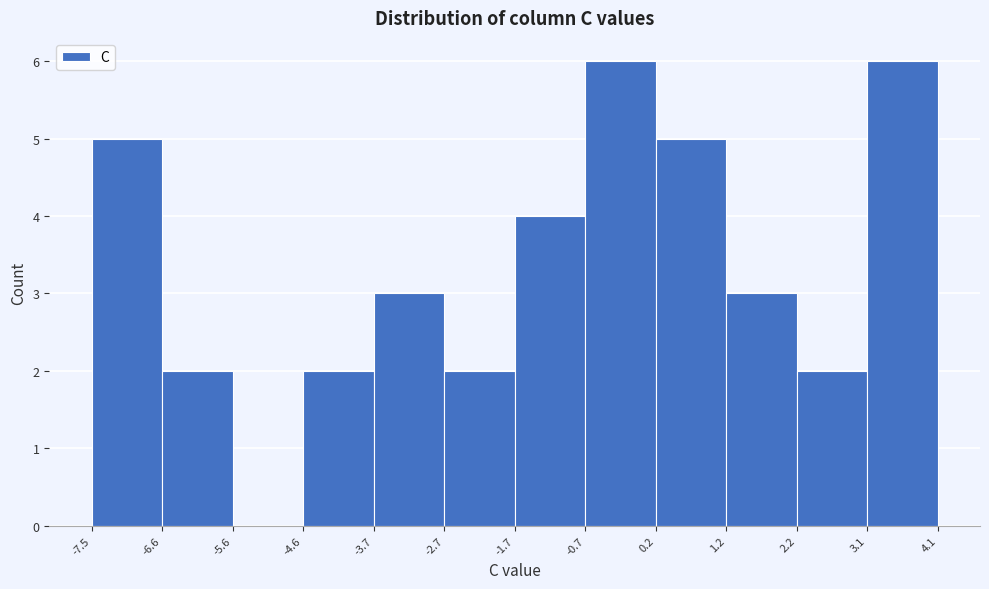

How tall is the bar that spans 0.2 to 1.2 on the x-axis? The values are not printed on the chart, so give them approximately, as read against the axis.

5